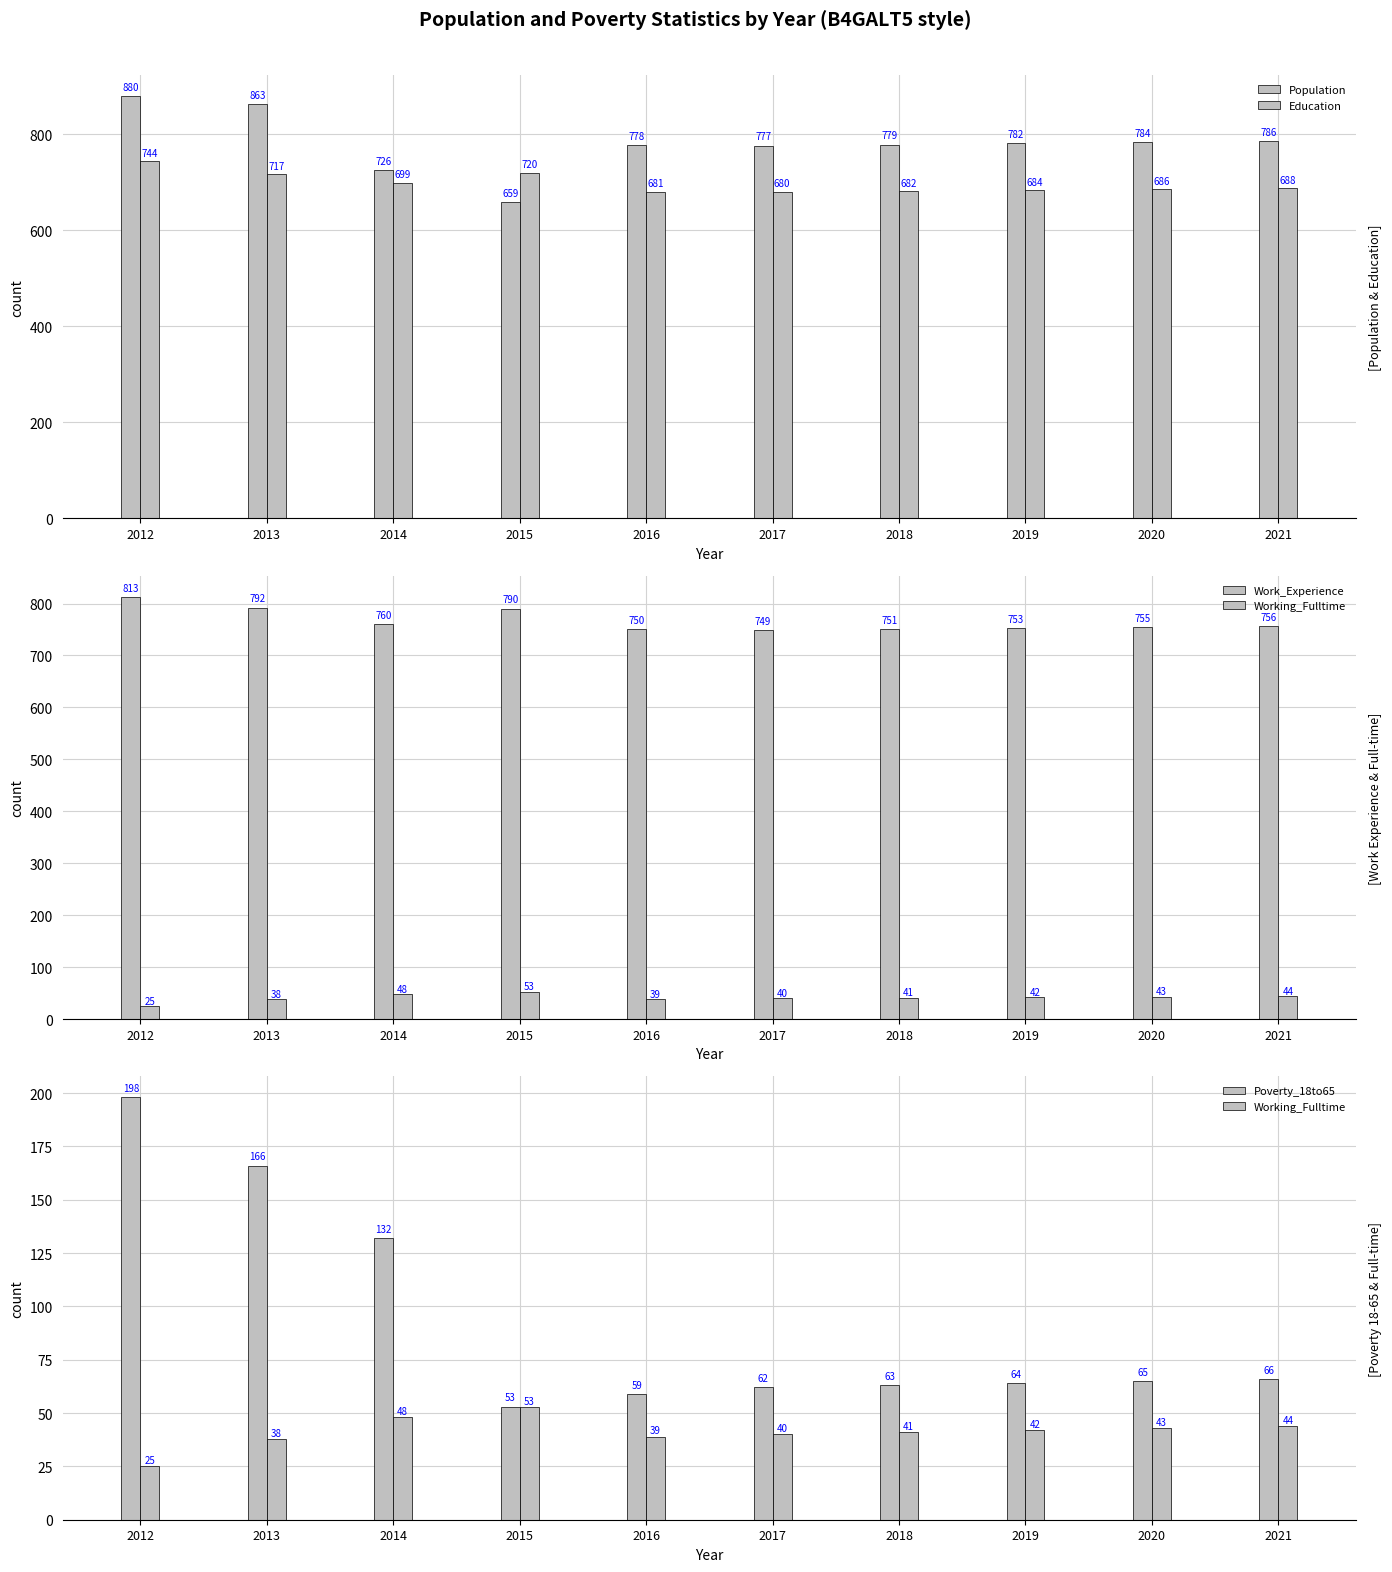

What is the difference between the maximum and minimum values in the Education series?

64